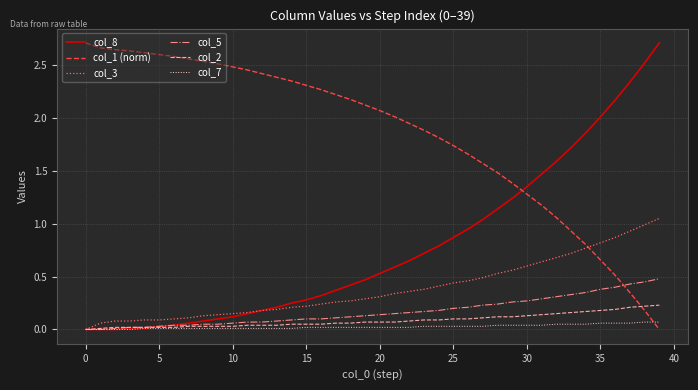

True or false: col_1 (norm) and col_3 cross at least once.

True